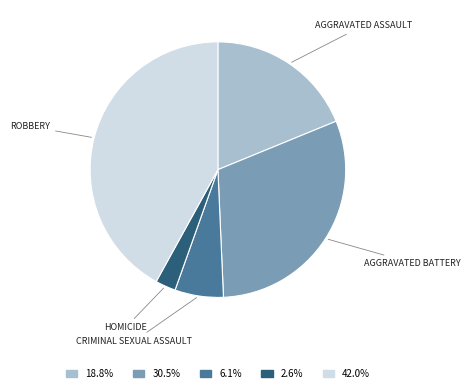

Is there a majority slice in this chart?

No